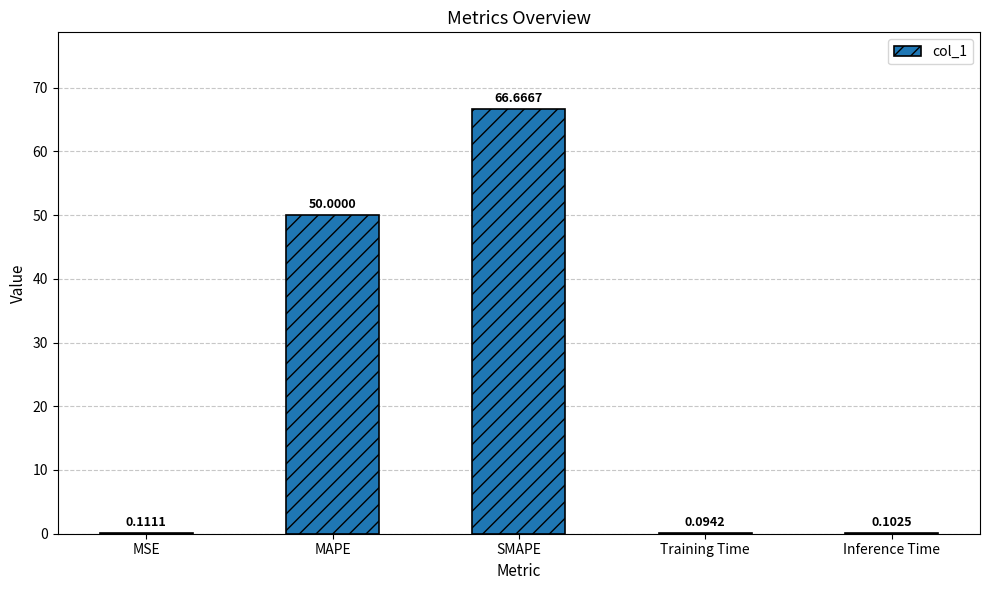

Where is the data nearest to the value 33?

MAPE